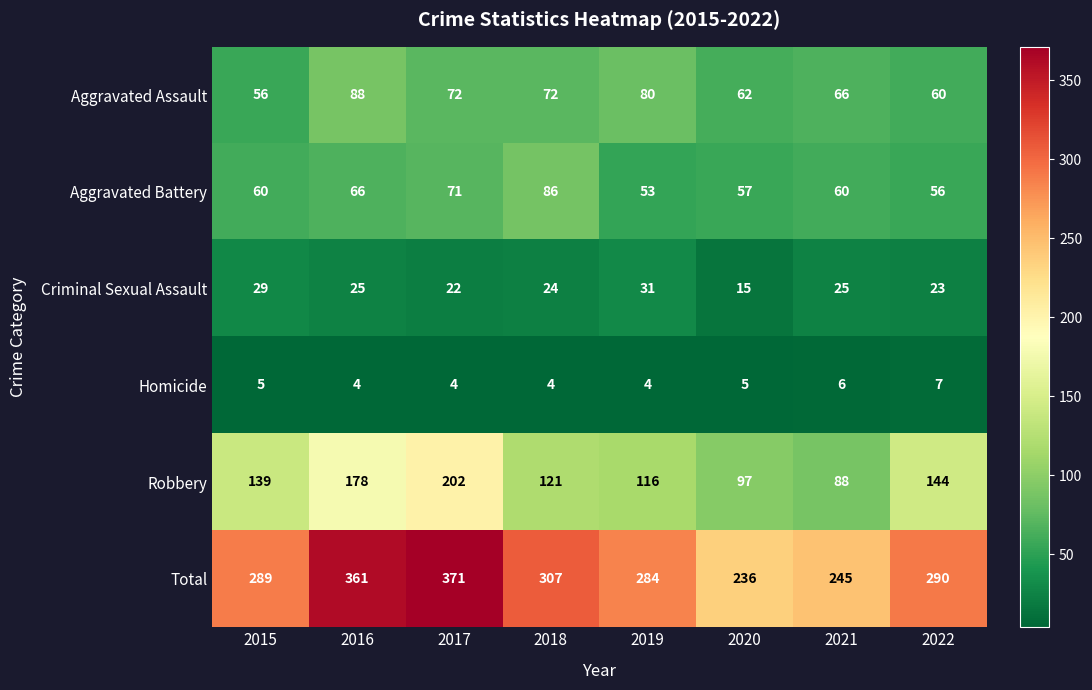

How many series are shown in this chart?

6